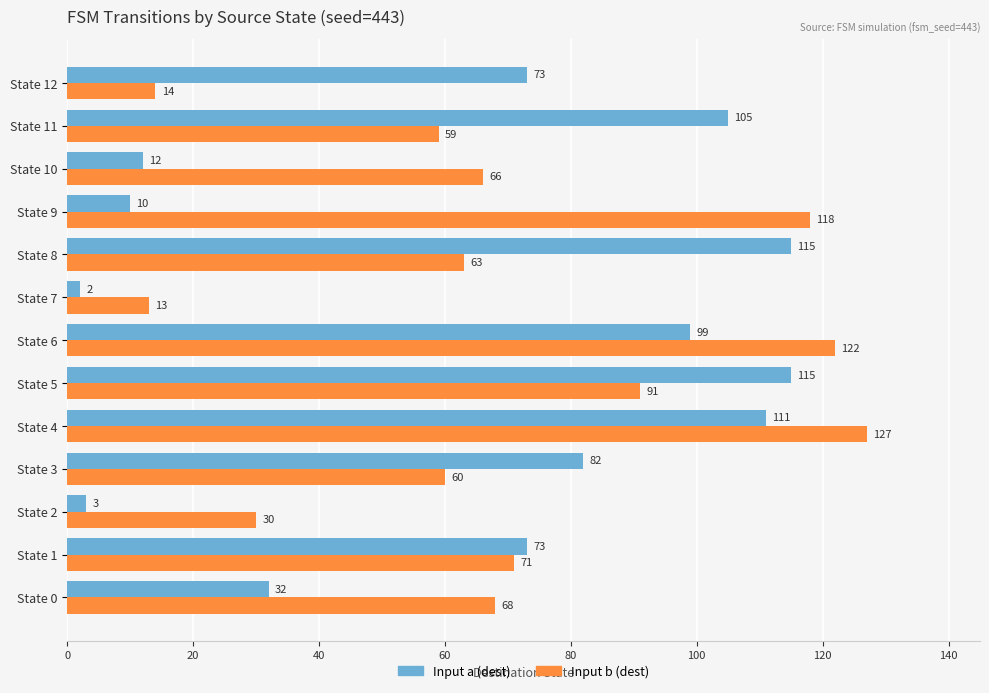

Read the Input a (dest) value at State 6.

99